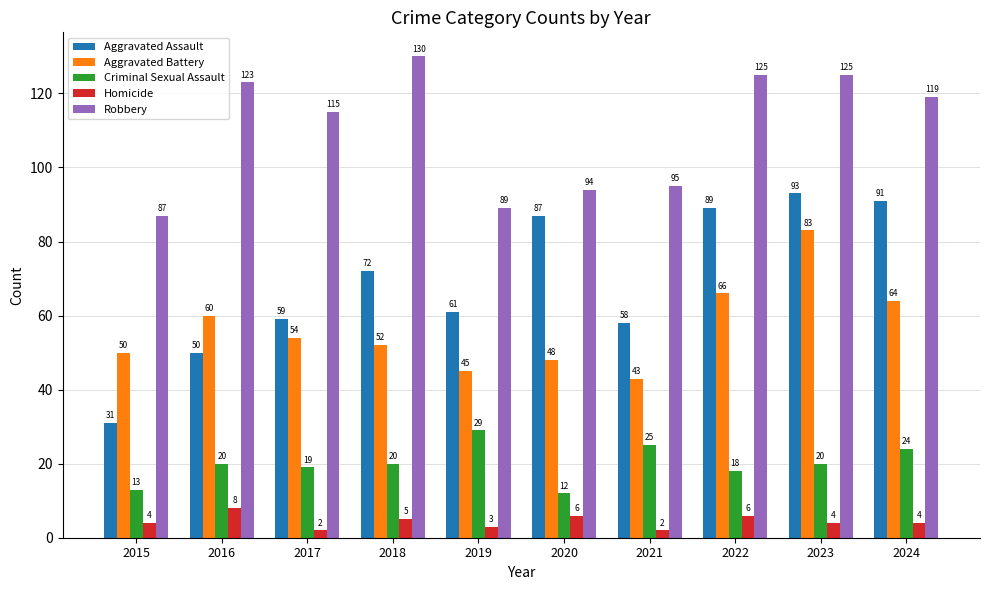

Which category has the highest value in the Aggravated Assault series?

2023